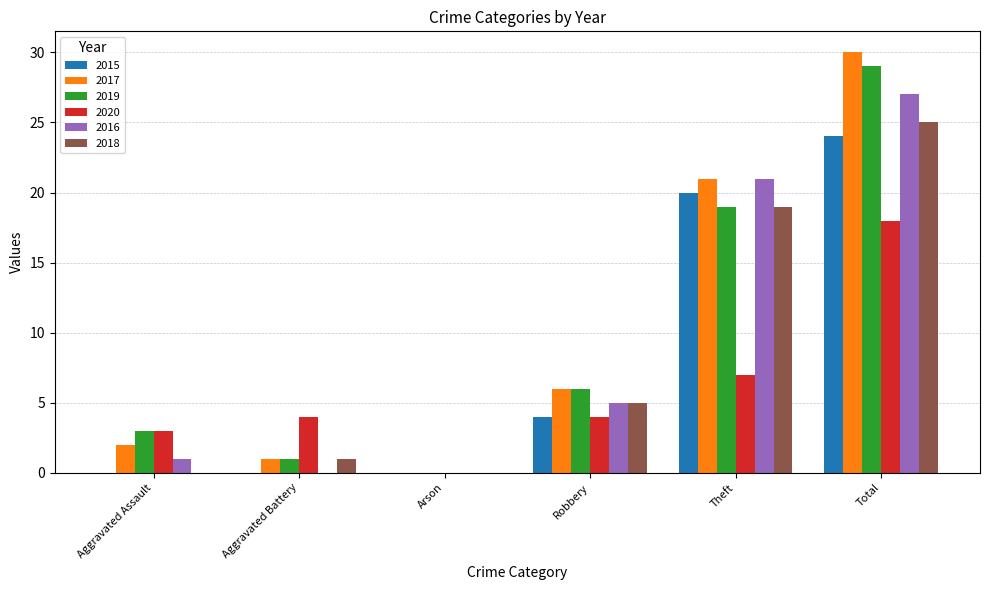

What is the sum of the 2018 values at Arson and Total?

25